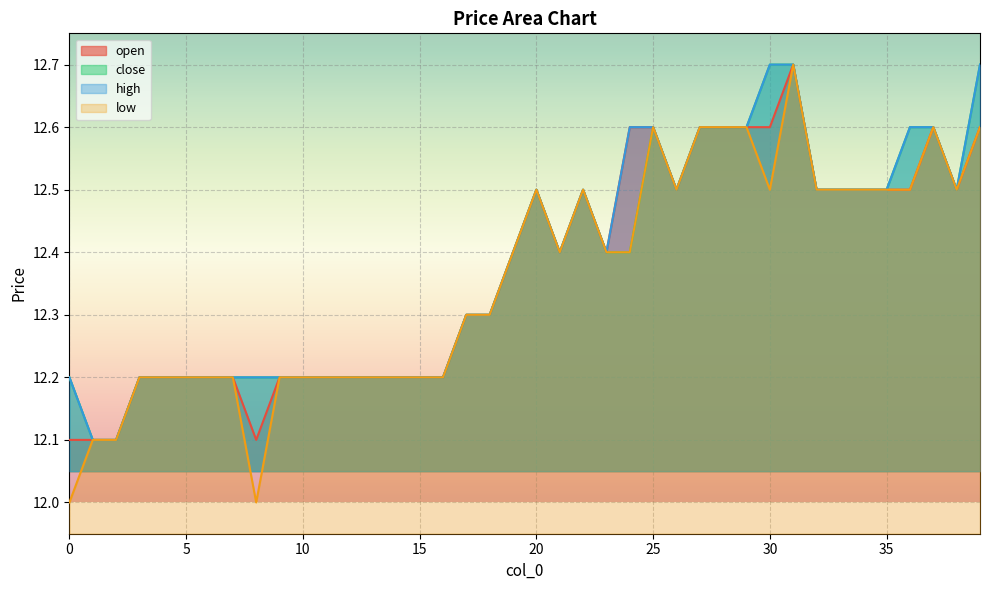

Where is close nearest to the value 12?

1